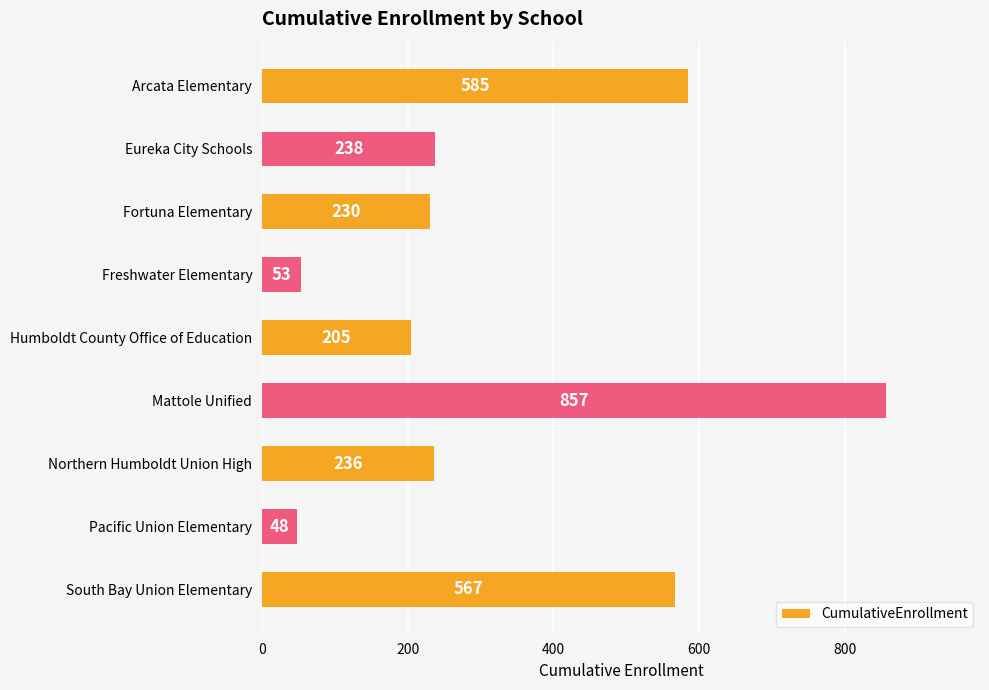

Rank the categories by value from highest to lowest.

Mattole Unified, Arcata Elementary, South Bay Union Elementary, Eureka City Schools, Northern Humboldt Union High, Fortuna Elementary, Humboldt County Office of Education, Freshwater Elementary, Pacific Union Elementary